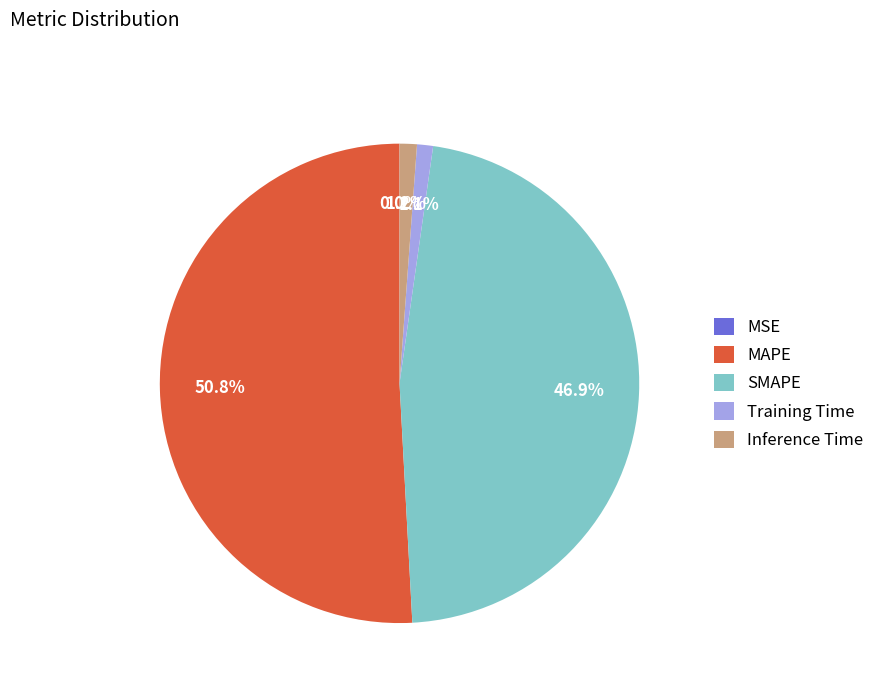

What percentage is the Inference Time slice, to the nearest percent?

1%